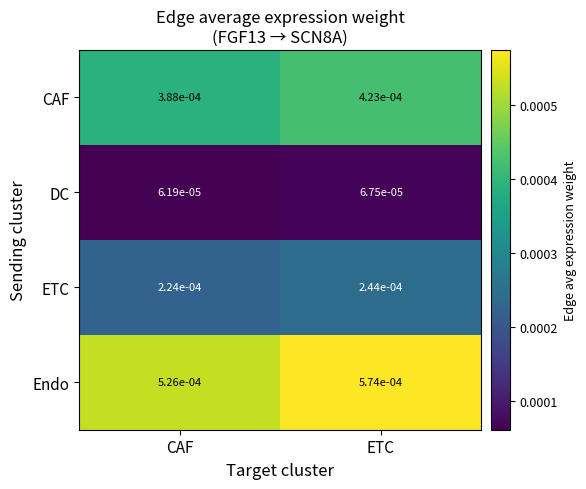

List the series in order of their overall mean, lowest first.

DC, ETC, CAF, Endo